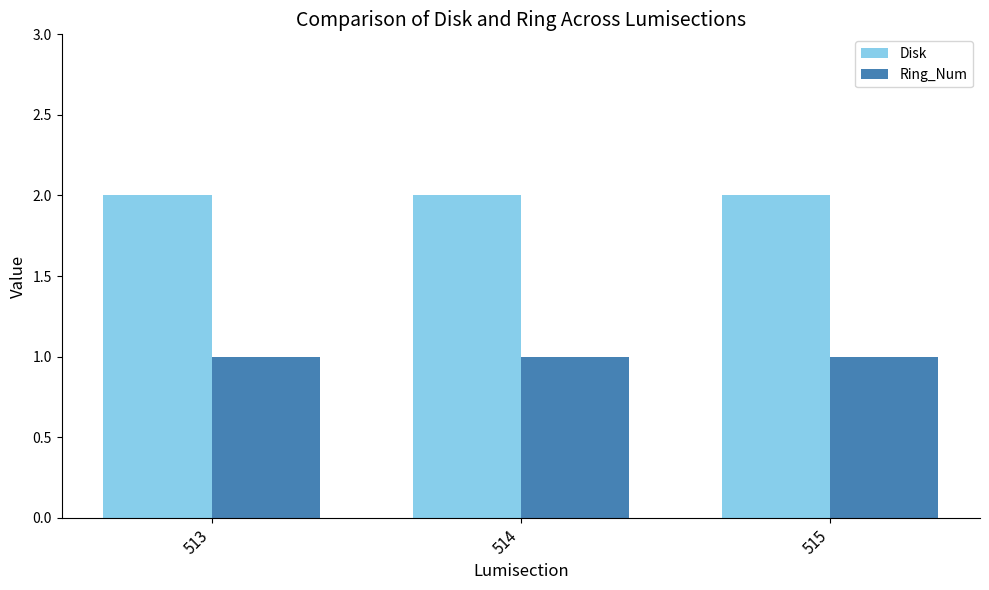

Which series has the largest total across all categories?

Disk